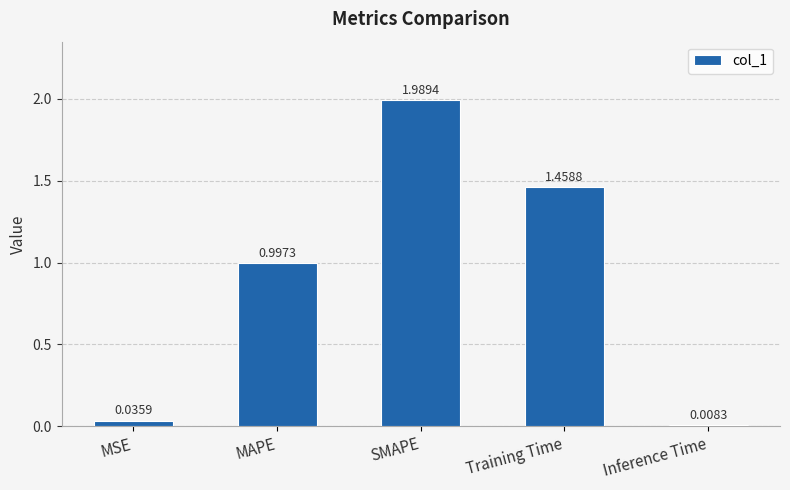

Between MSE and MAPE, which is larger?

MAPE